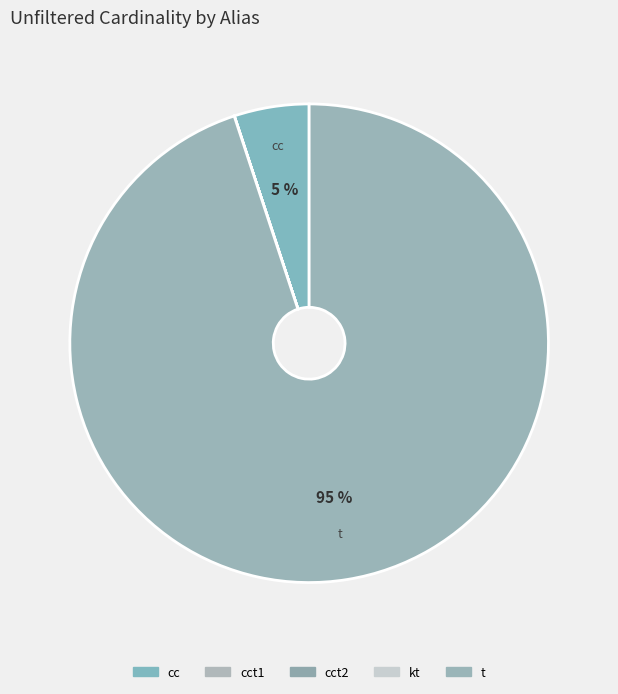

Which slice is the smallest?

cct1